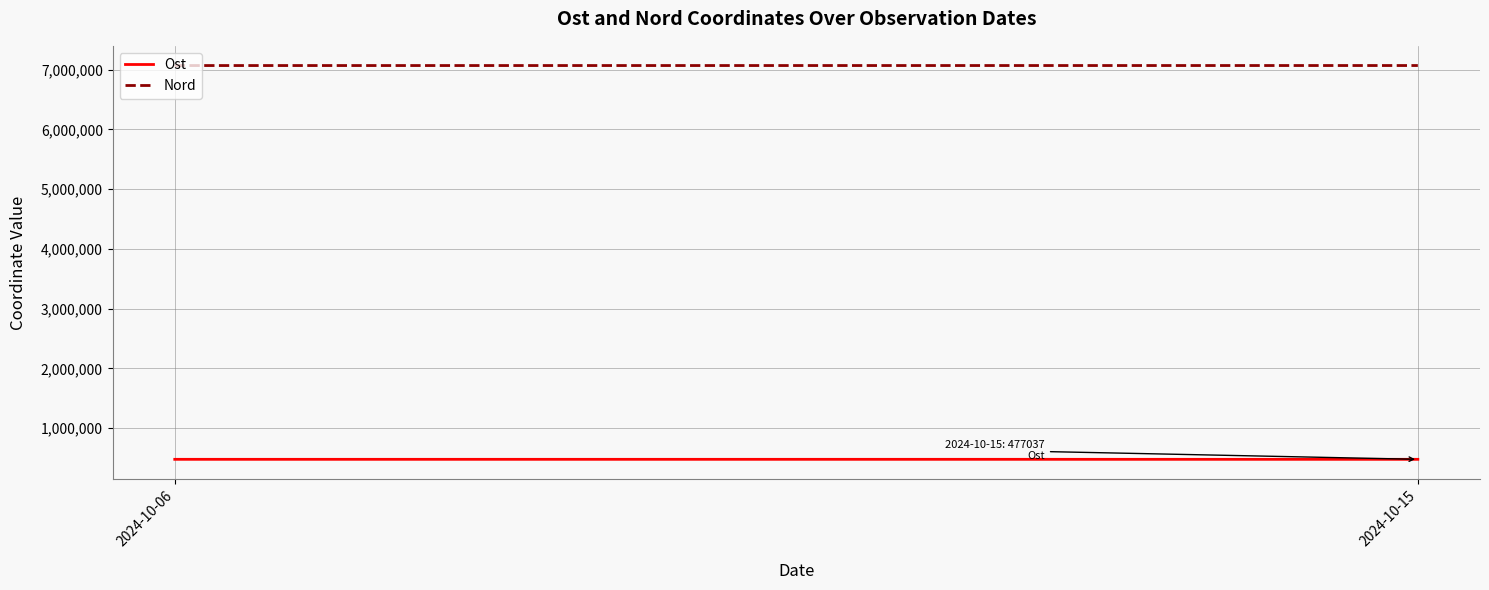

Where does the Ost series first go above 477037?

2024-10-15